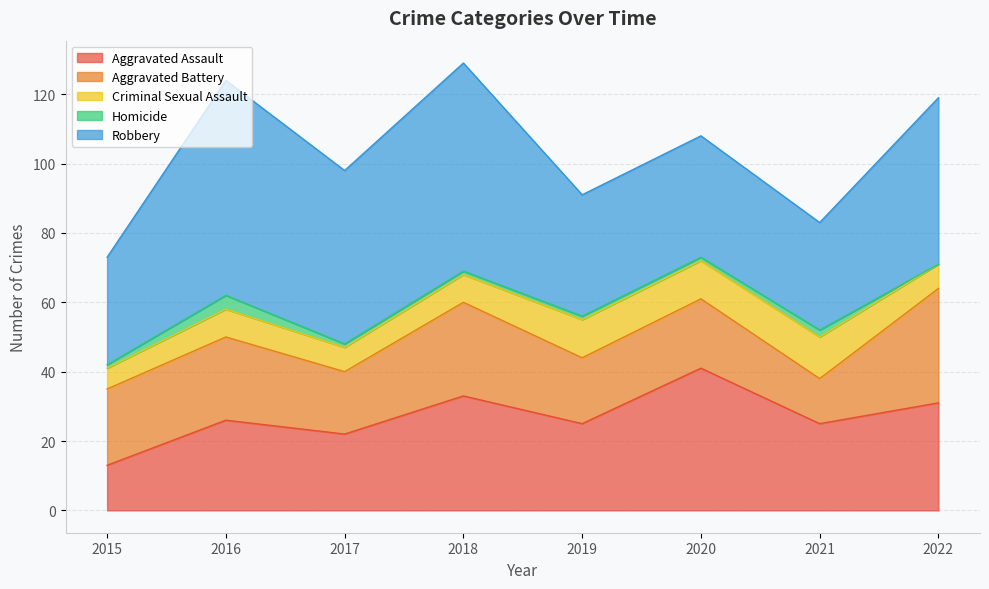

What are all the series names shown in the legend?

Aggravated Assault, Aggravated Battery, Criminal Sexual Assault, Homicide, Robbery